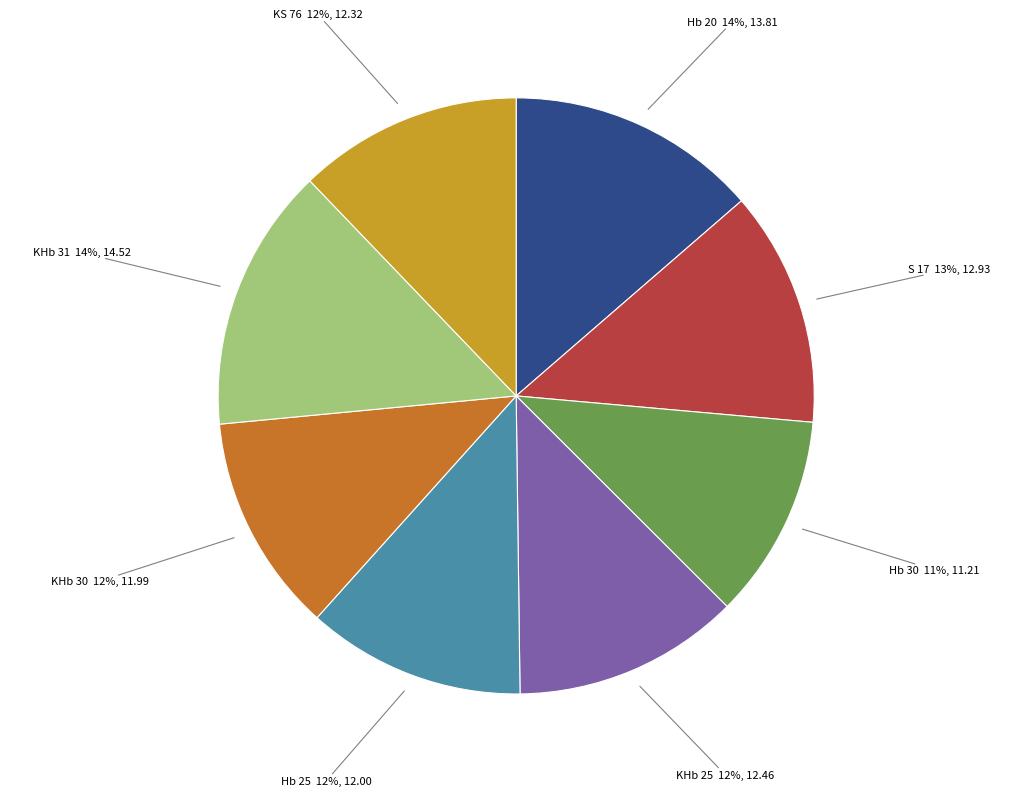

What is the ratio of the value at KS 76 to the value at KHb 30?

1.0